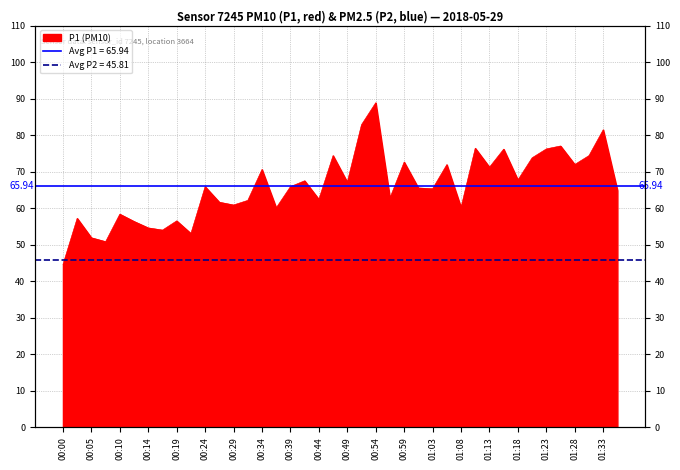

Which has a higher value, 00:24 or 00:05?

00:24